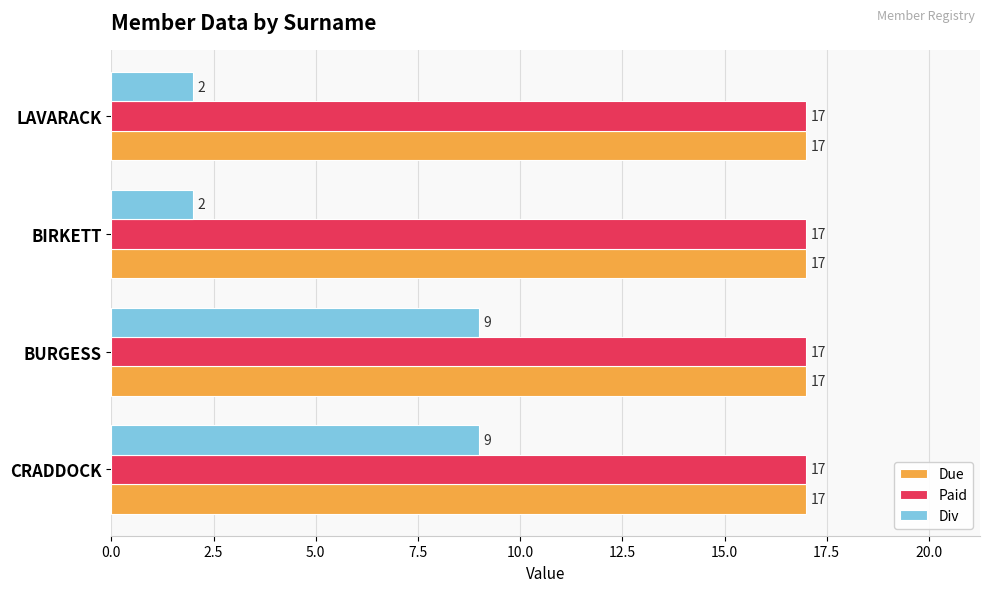

The Paid series shows 28 at CRADDOCK. True or false?

False